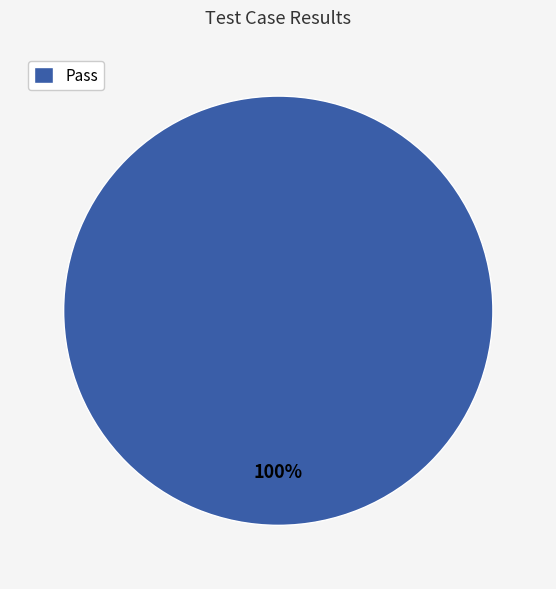

To the nearest percent, what portion does Pass represent?

100%